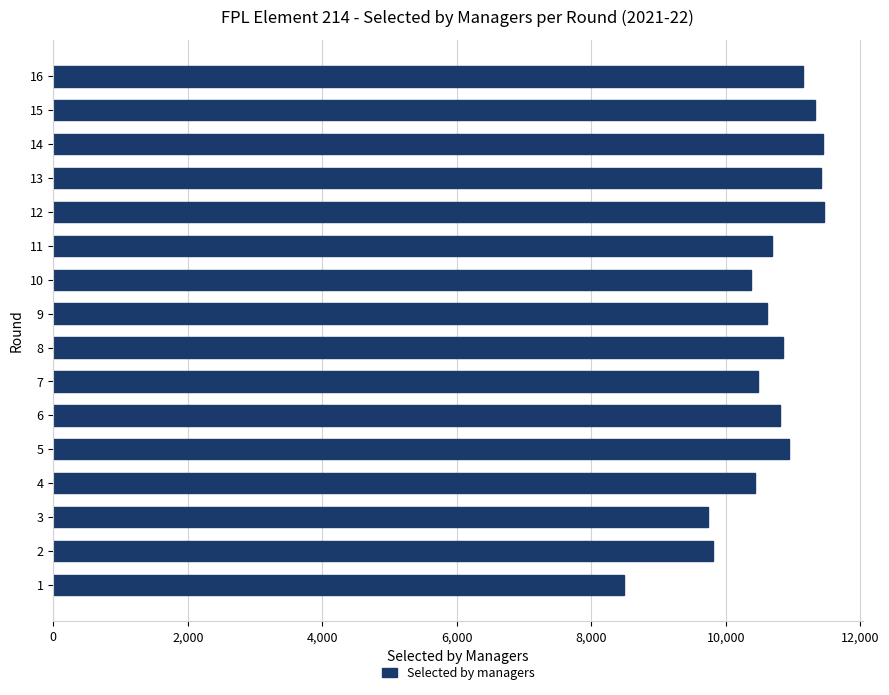

What value does the data have at 5?

10935